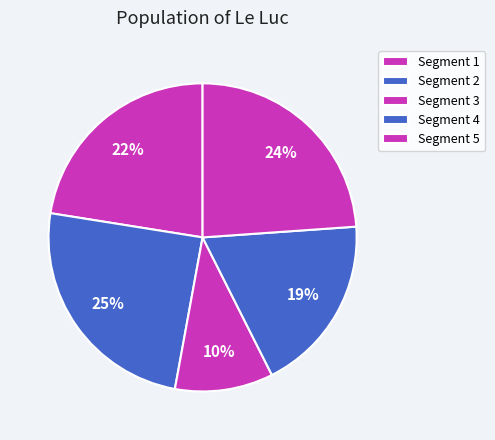

How many segments does this pie chart have?

5